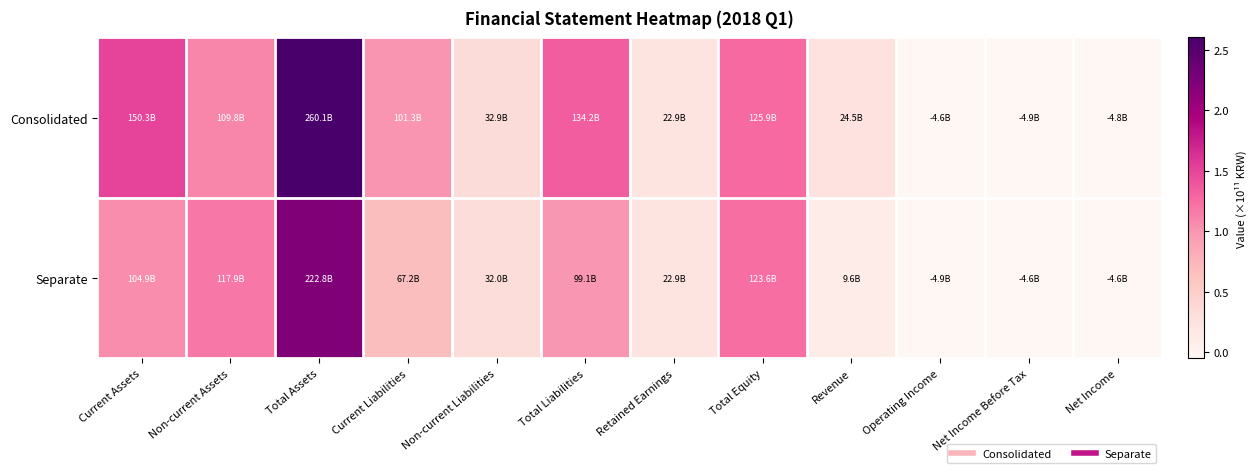

Which series changed the most between Non-current Assets and Revenue?

Separate